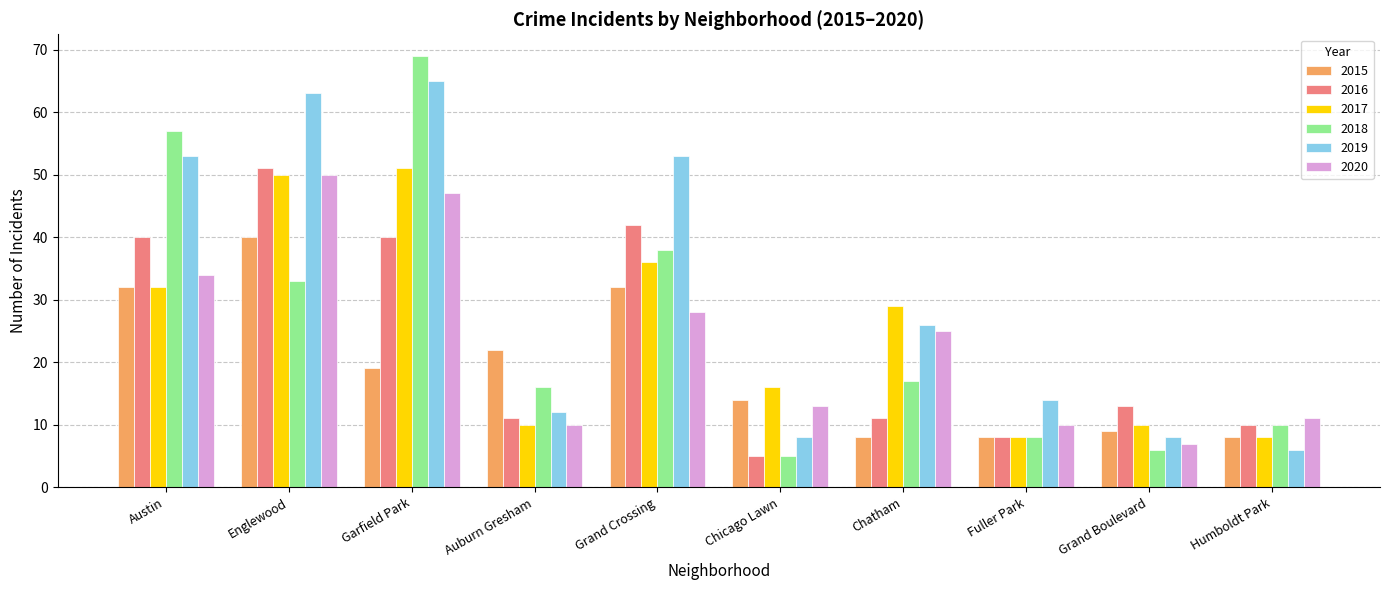

Where is 2018 nearest to the value 37?

Grand Crossing